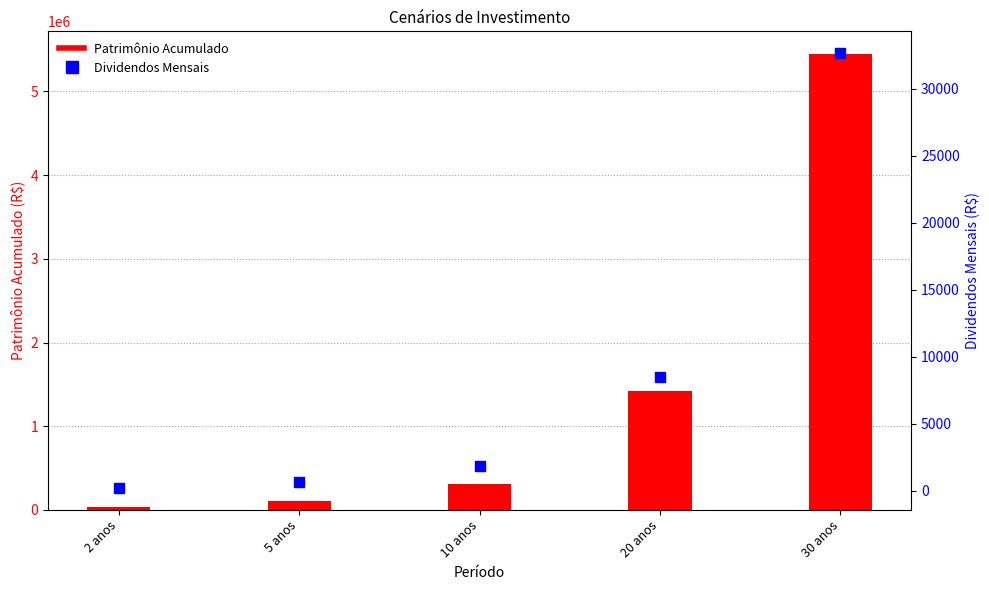

Which series has the largest total across all categories?

Patrimônio Acumulado